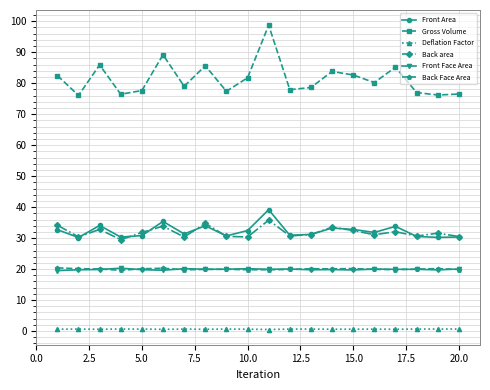

True or false: Back Face Area has more than 1 interior local peaks.

True